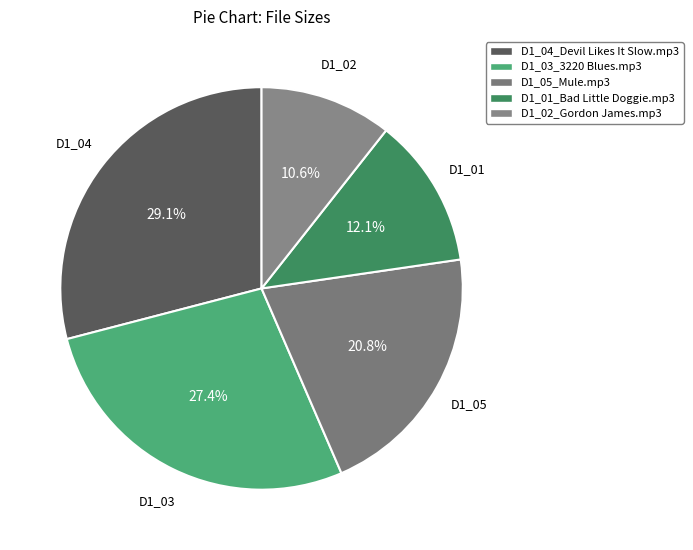

To the nearest percent, what percentage of the pie is D1_02_Gordon James.mp3?

11%